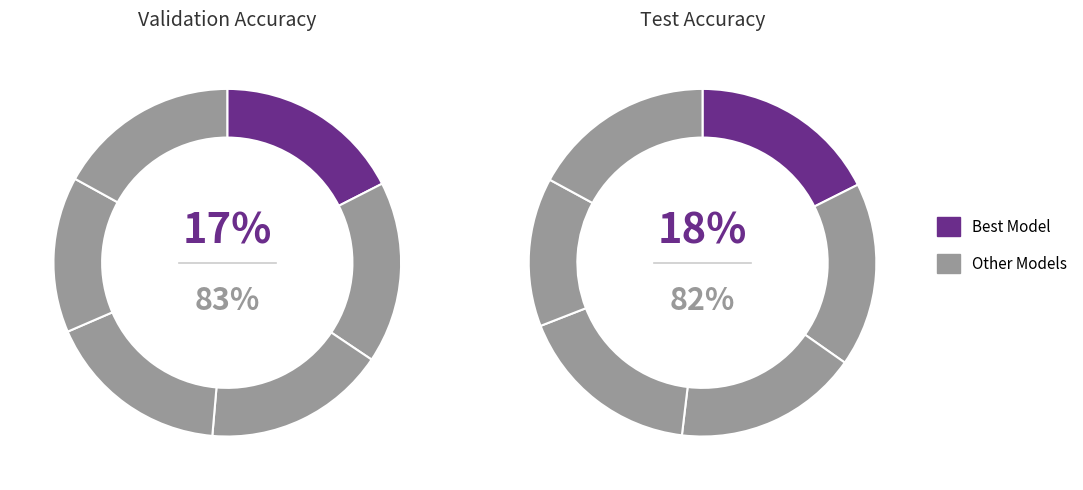

To the nearest percent, what is the average slice percentage?

17%